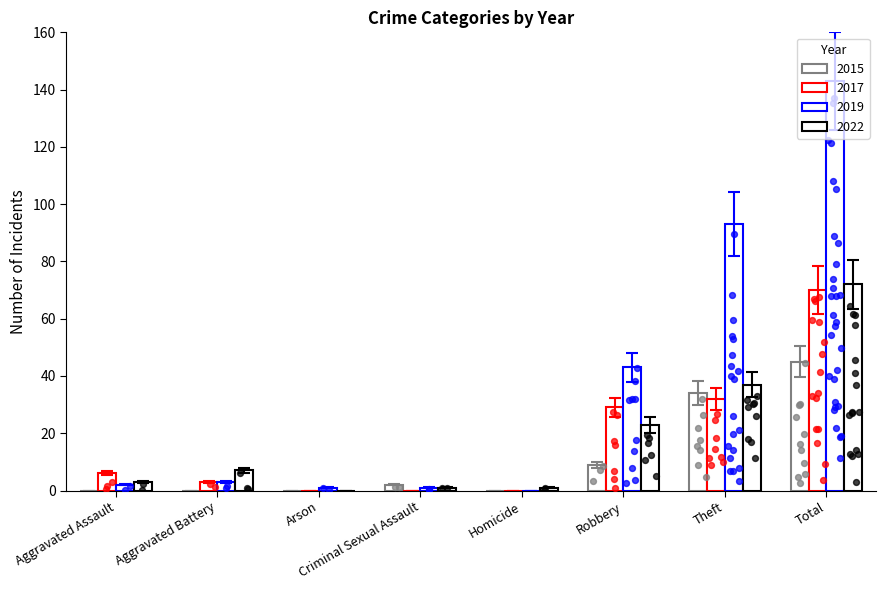

Which series has the largest Y range (max minus min)?

2019